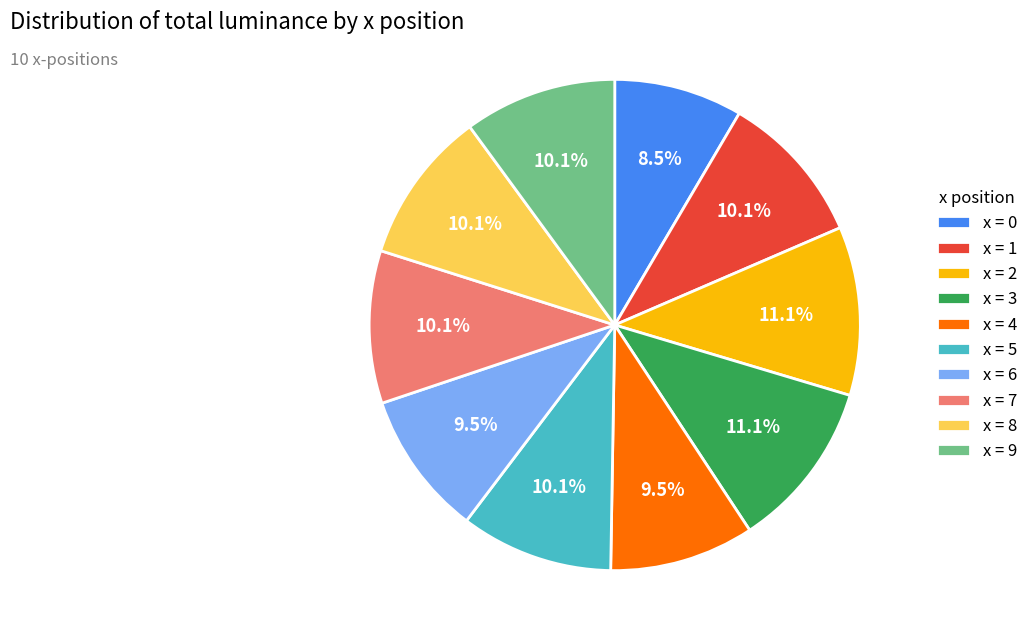

Which category has the smallest portion of the pie?

x = 0